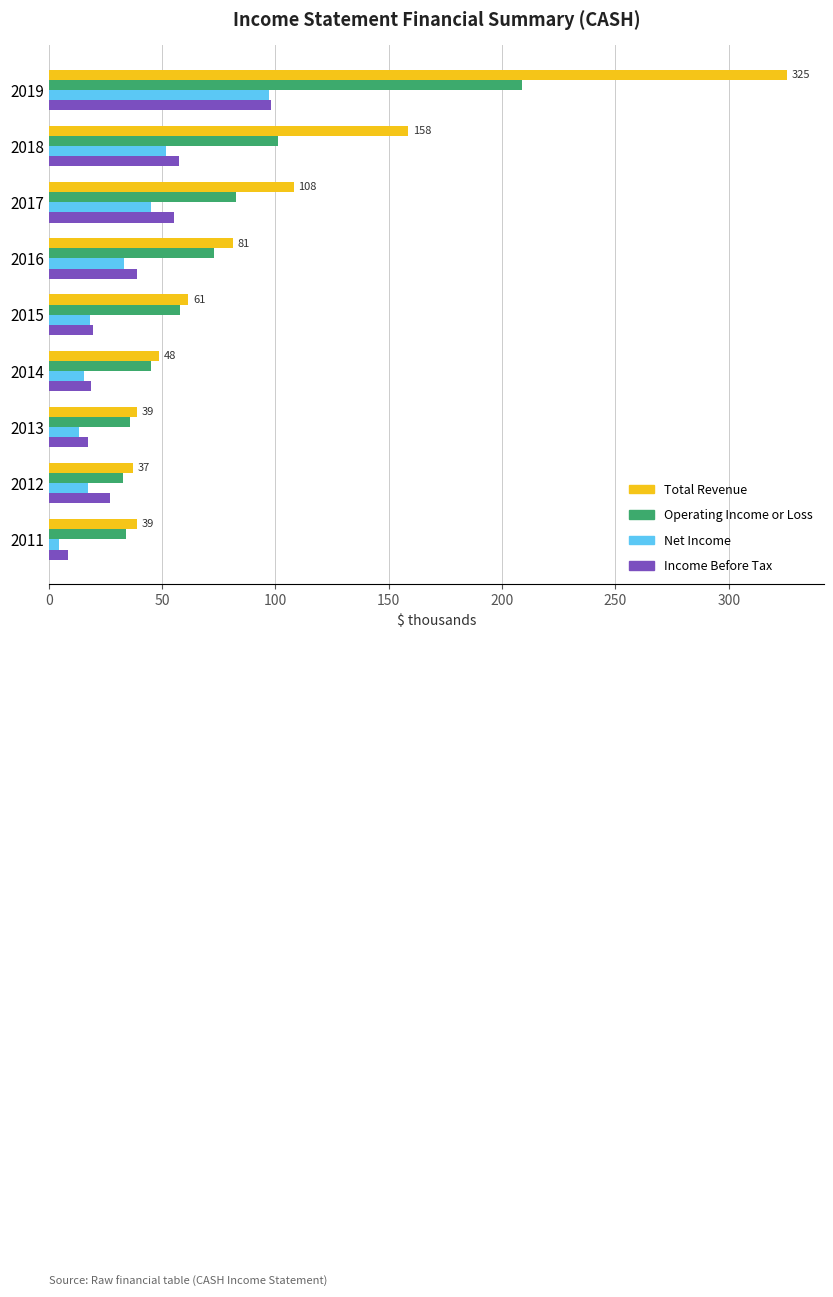

Which series changed the most between 2019 and 2018?

Total Revenue